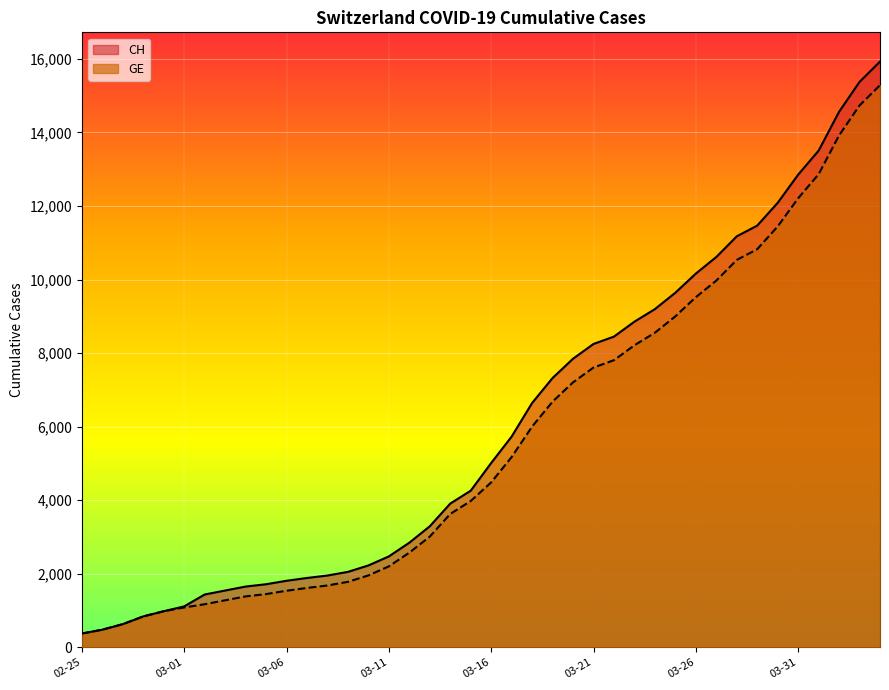

True or false: GE has more than 1 points higher than both neighbors.

False